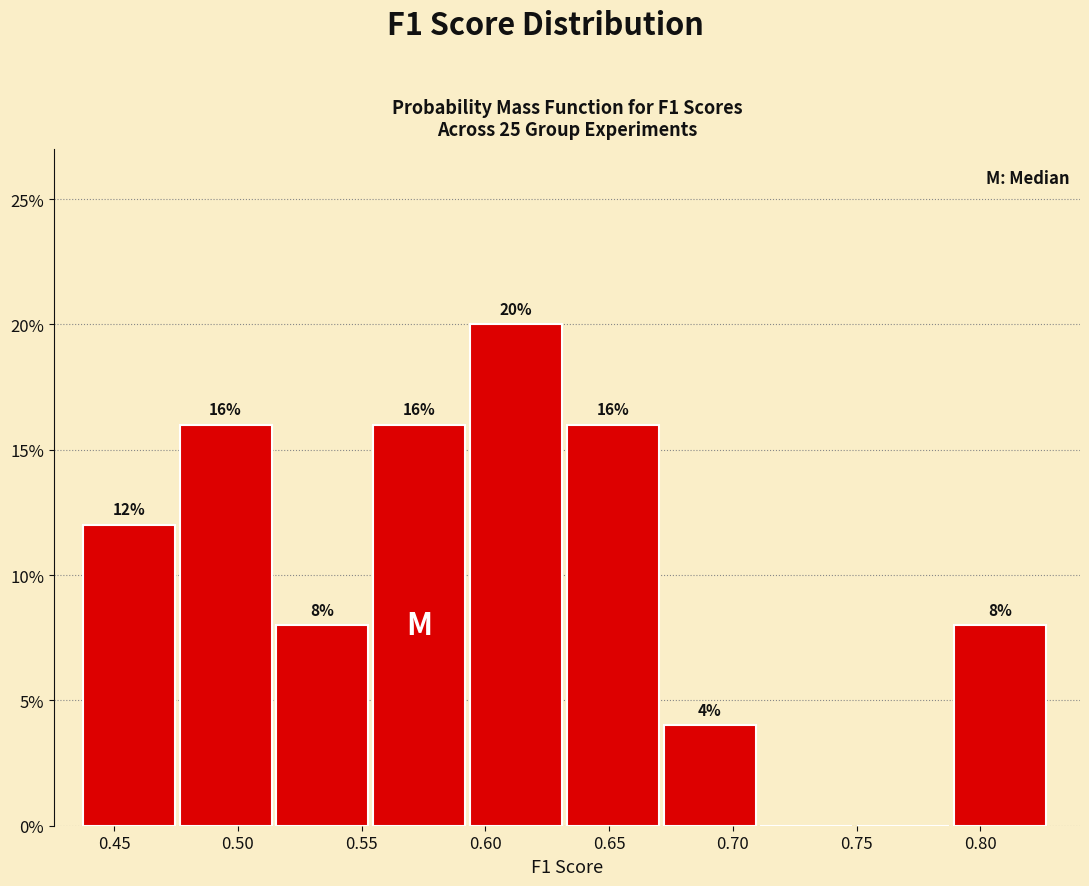

Over which range of the x-axis is the bar tallest?

0.595 to 0.635